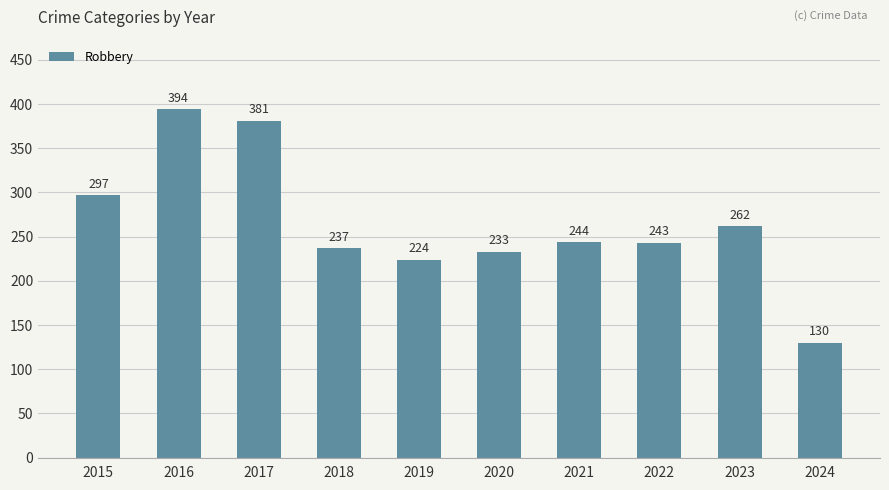

What is the minimum value shown in the chart?

130